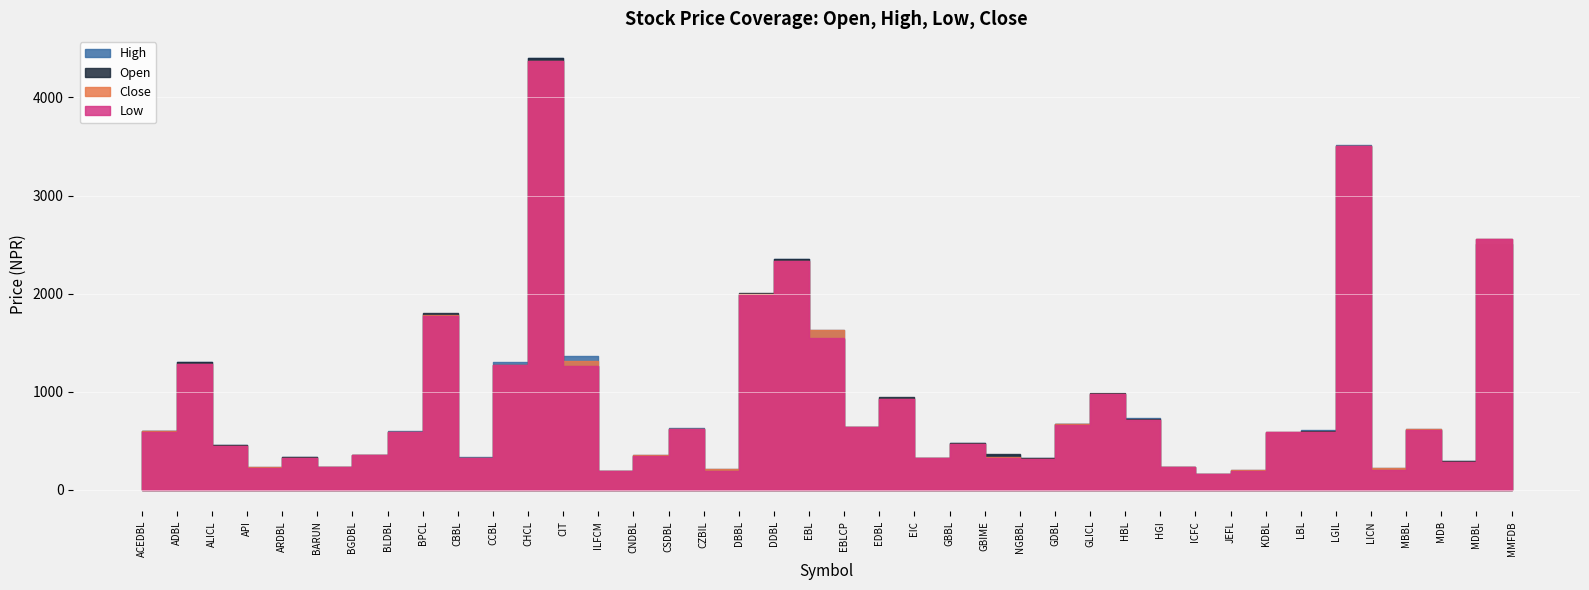

Rank the series at API from highest to lowest value.

High, Open, Close, Low